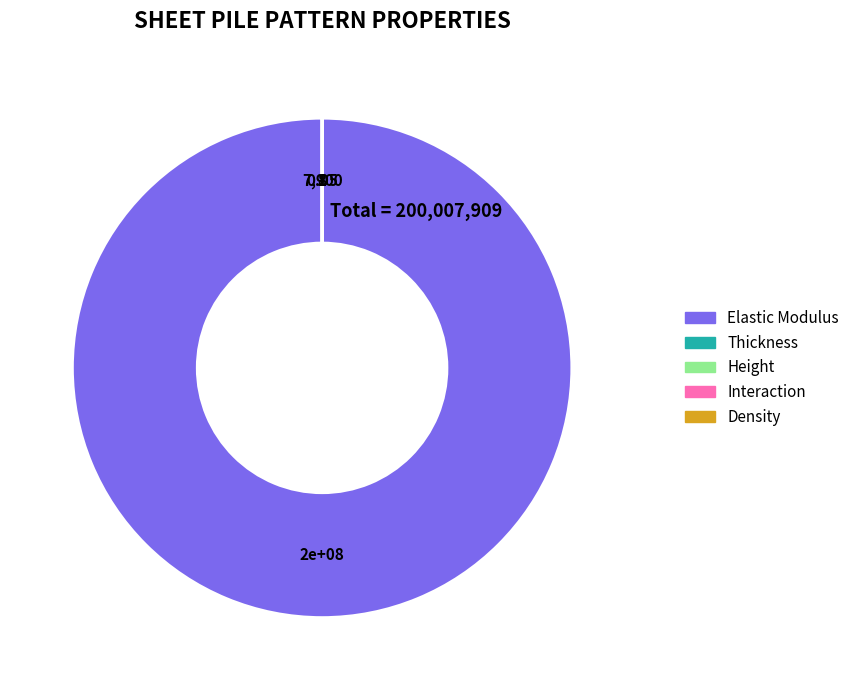

Which category accounts for the majority?

Elastic Modulus